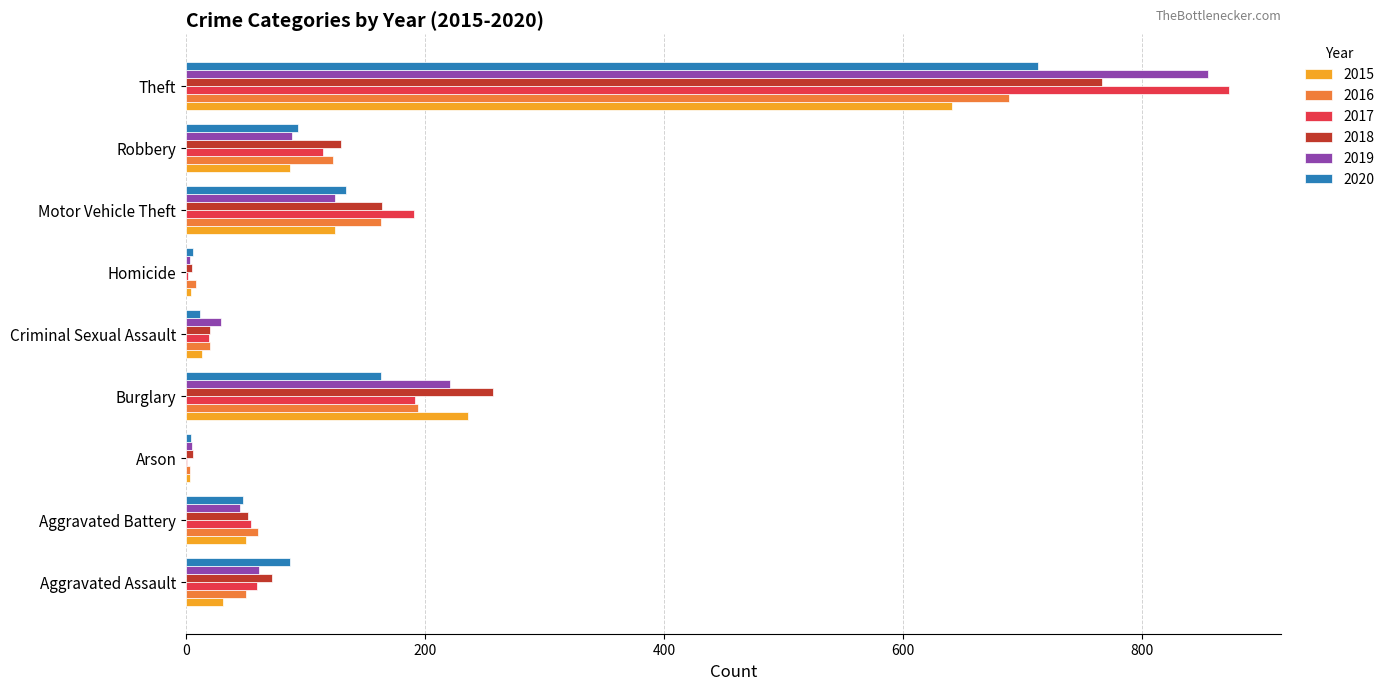

Between Motor Vehicle Theft and Robbery, which series saw the biggest shift?

2017